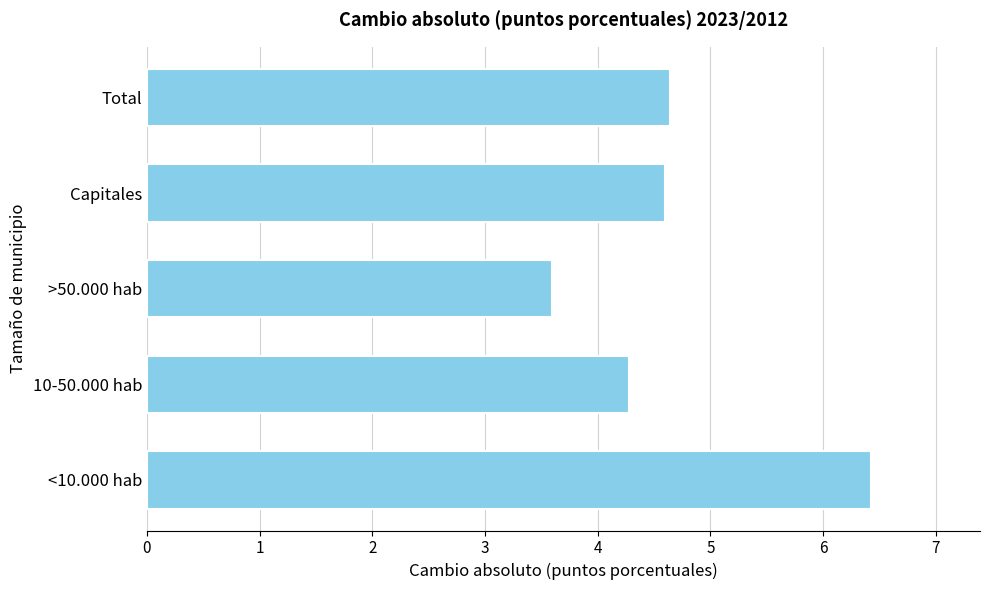

How many series are shown in this chart?

1